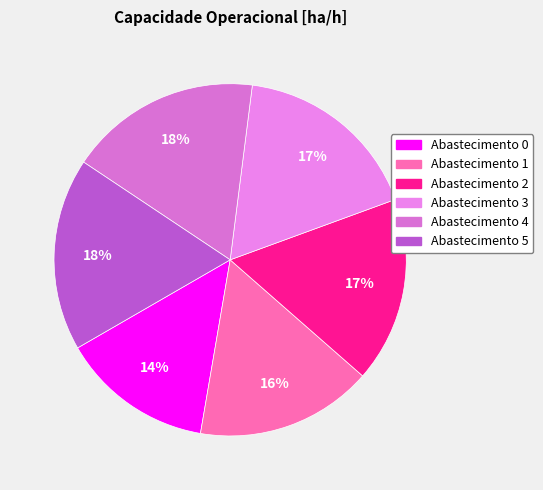

To the nearest percent, what is the difference between the largest and smallest slice percentages?

4%